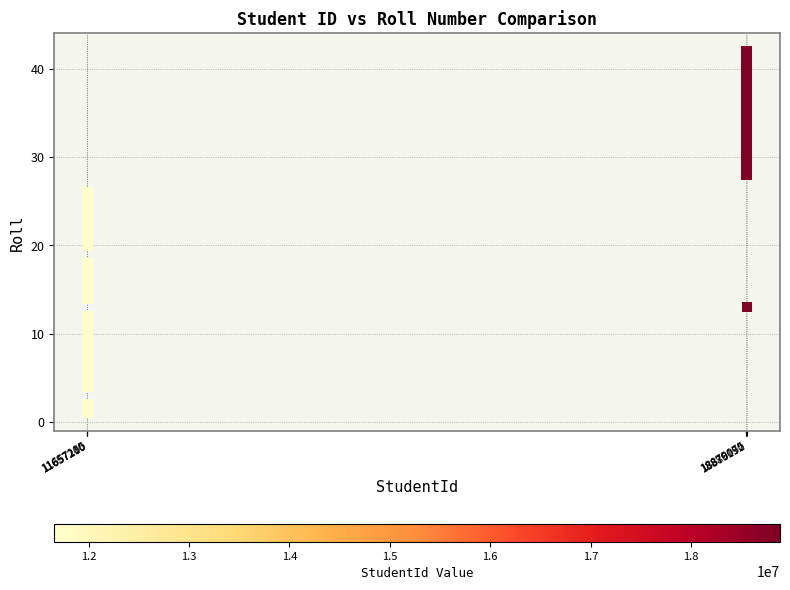

What is the range of X values (max minus min)?

7228967